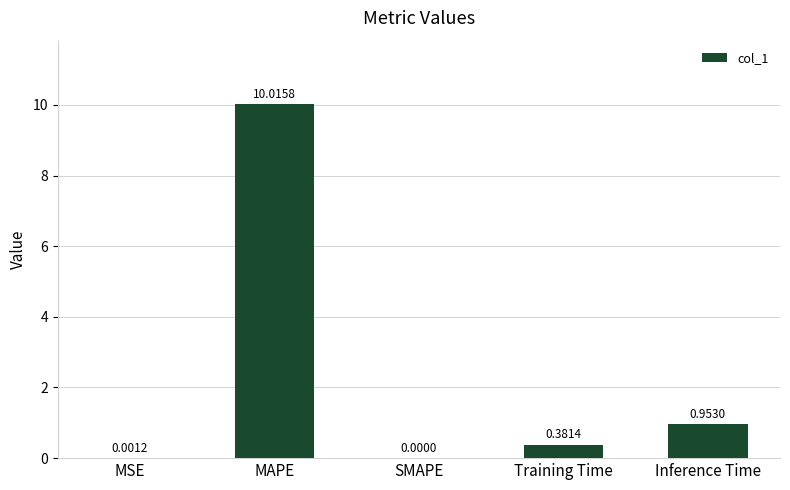

Is it true that the value at SMAPE is 3.2?

False